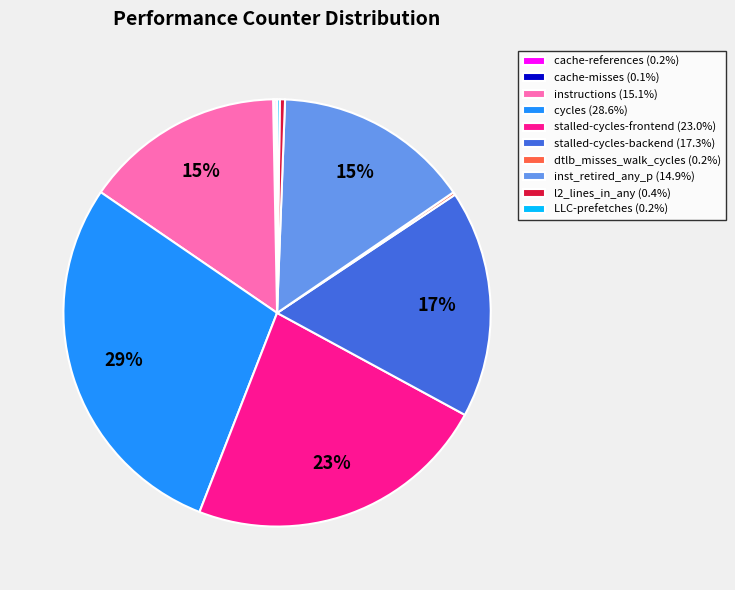

To the nearest percent, what percentage of the pie is stalled-cycles-backend (17.3%)?

17%